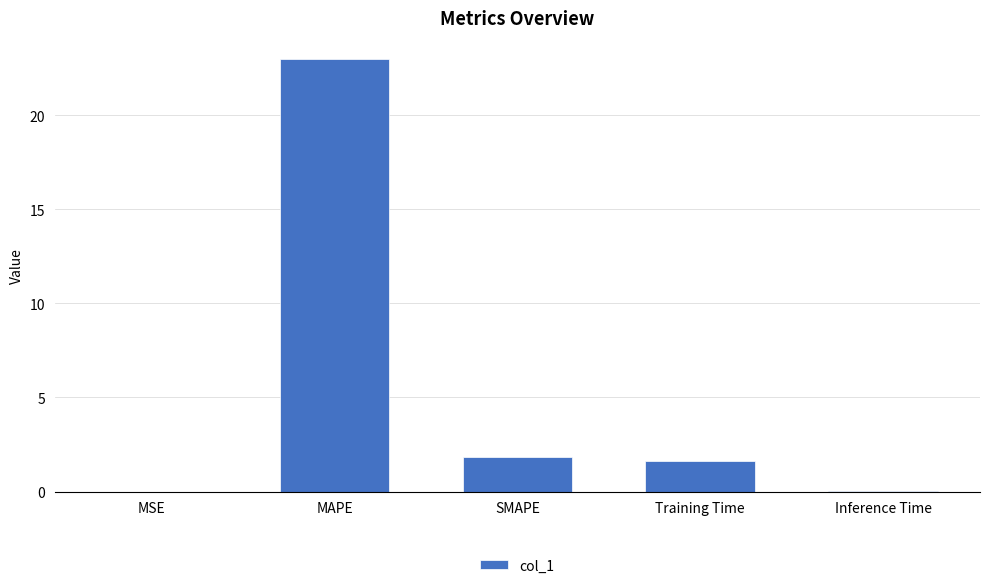

What is the maximum value shown in the chart?

23.0